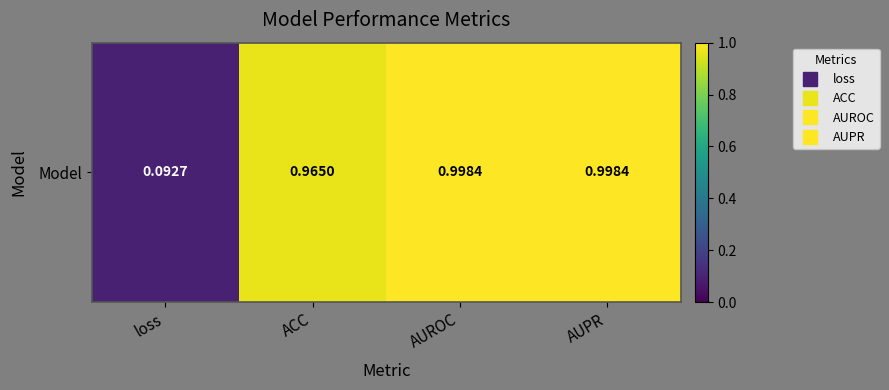

Rank the categories by value from highest to lowest.

AUPR, AUROC, ACC, loss